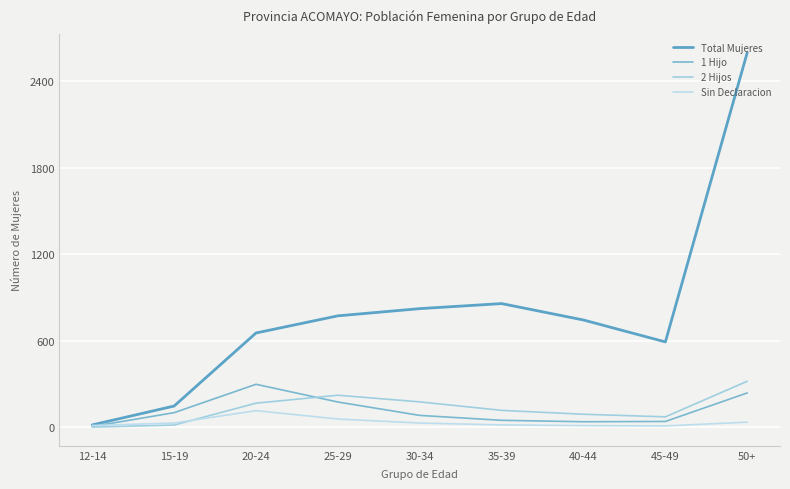

Between which two adjacent categories do 1 Hijo and Sin Declaracion first intersect?

12-14 and 15-19